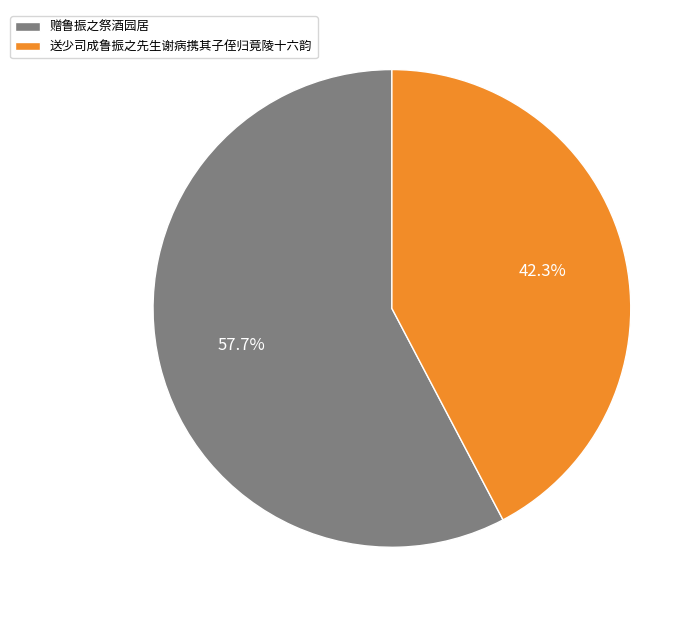

Approximately how many times larger is the value at 赠鲁振之祭酒园居 compared to 送少司成鲁振之先生谢病携其子侄归竟陵十六韵?

1.4